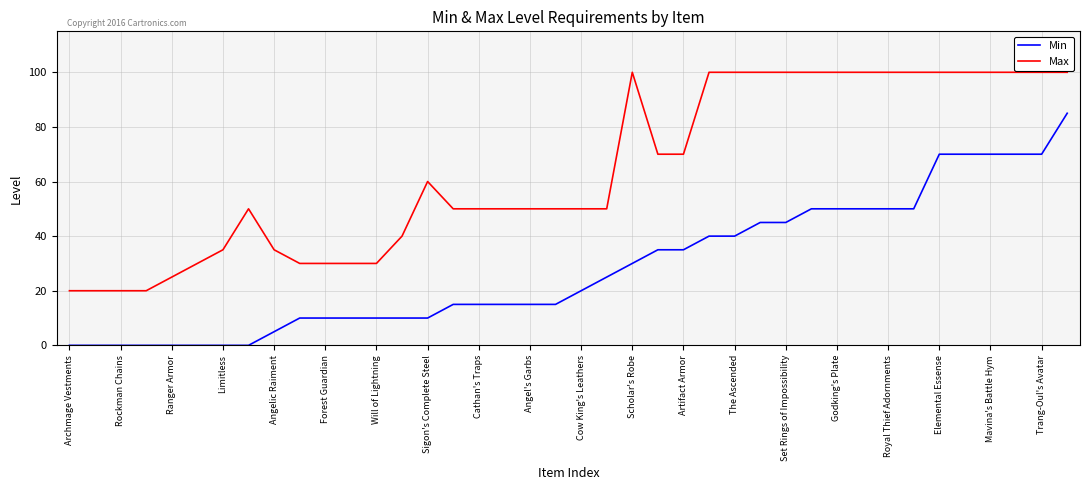

What is the minimum value for Max?

20